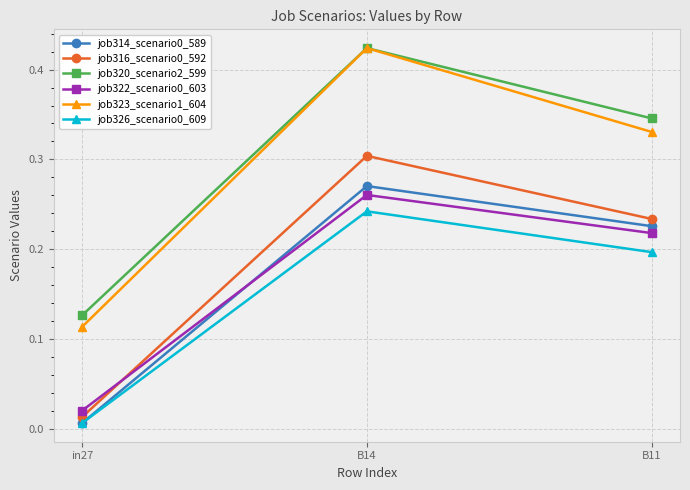

True or false: job314_scenario0_589 has a value of 0.4 at B14.

False